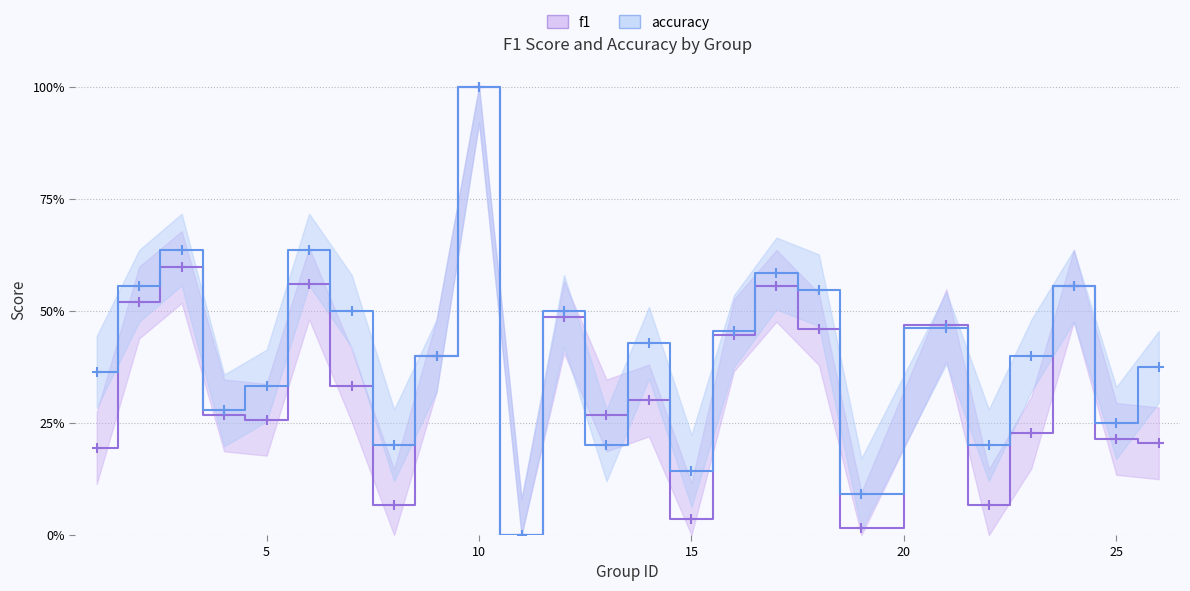

What is the total value across all series at 2?

1.1